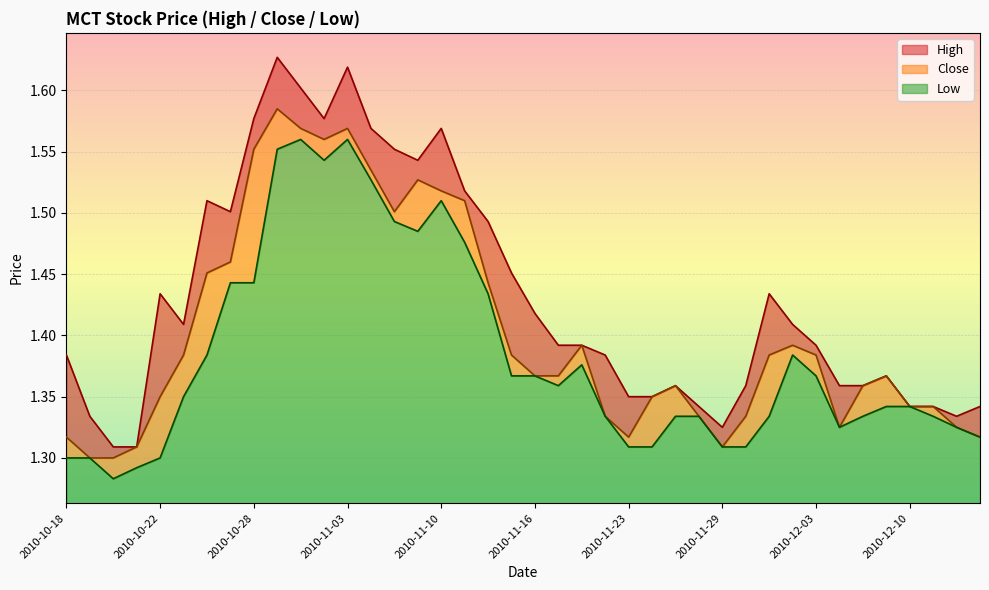

What is the label of the 2nd point from the left?

2010-10-19